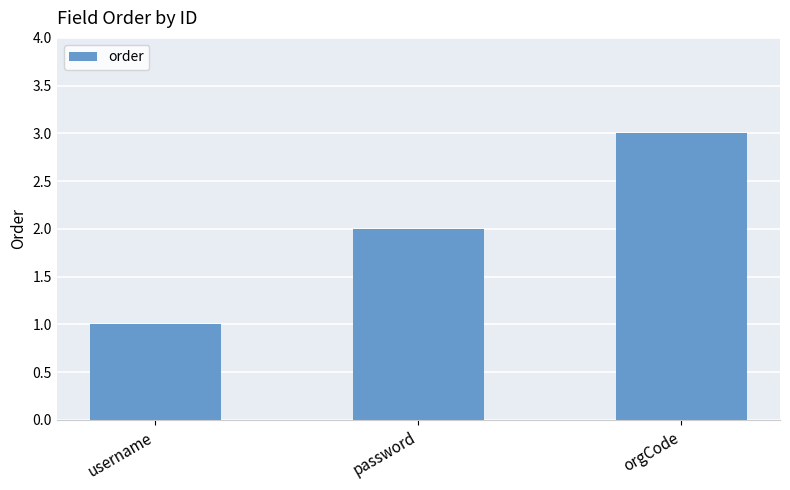

How many values are between 1 and 3?

3